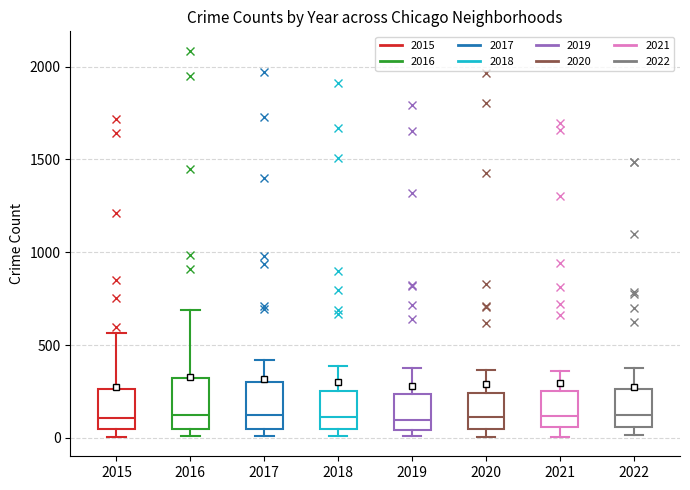

Where does the upper whisker of the box at x = 2015 end on the y-axis? The values are not printed on the chart, so give them approximately, as read against the axis.

550